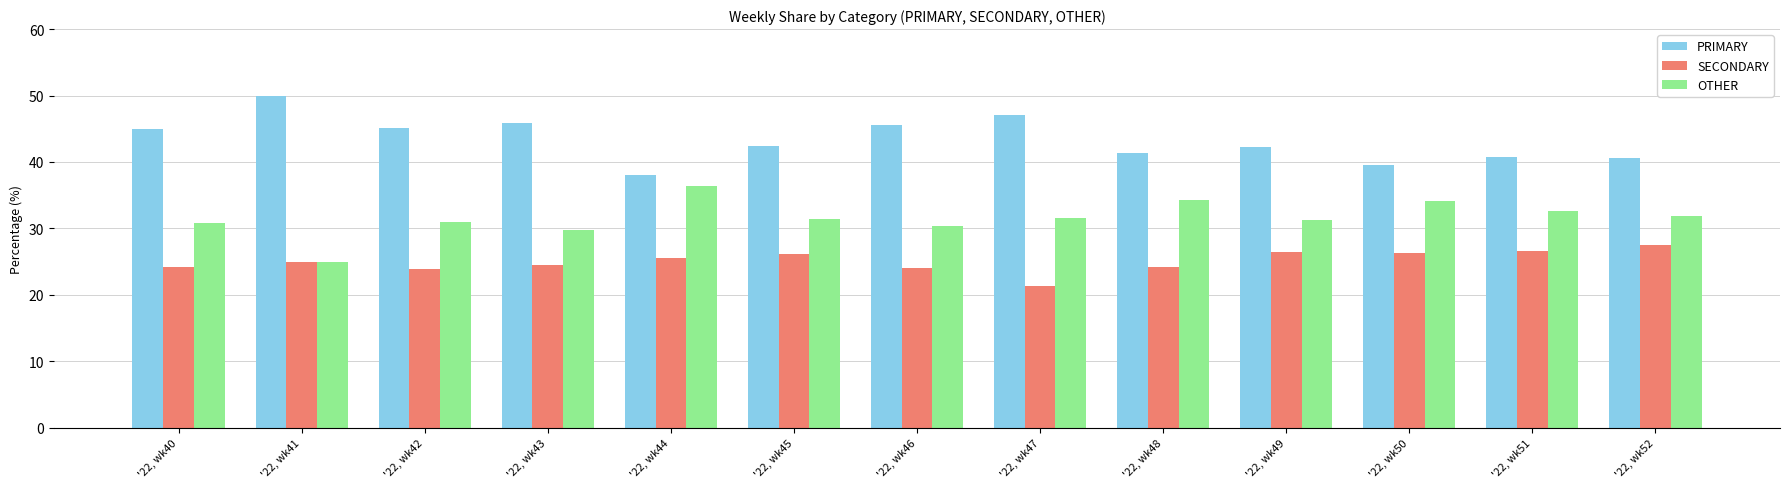

Are the bars grouped side by side (vs. stacked)?

Yes